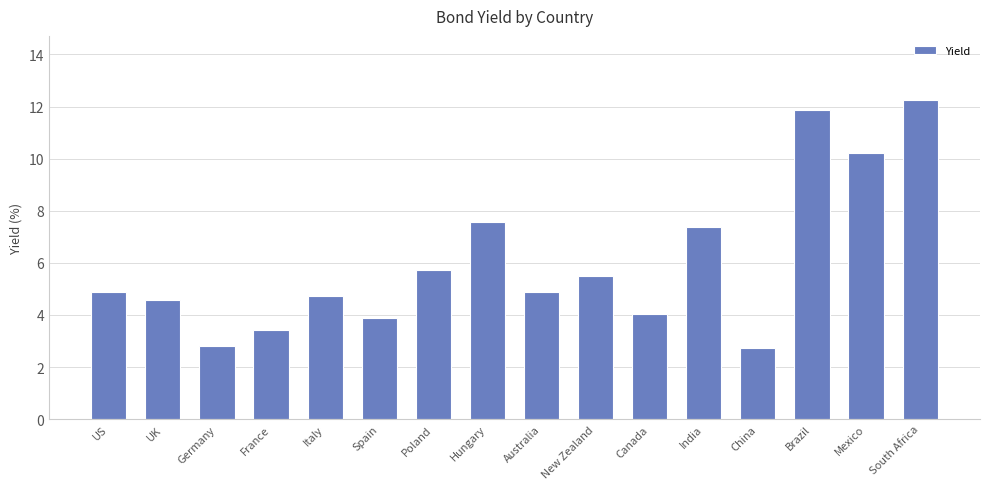

What is the label of the 2nd bar from the right?

Mexico